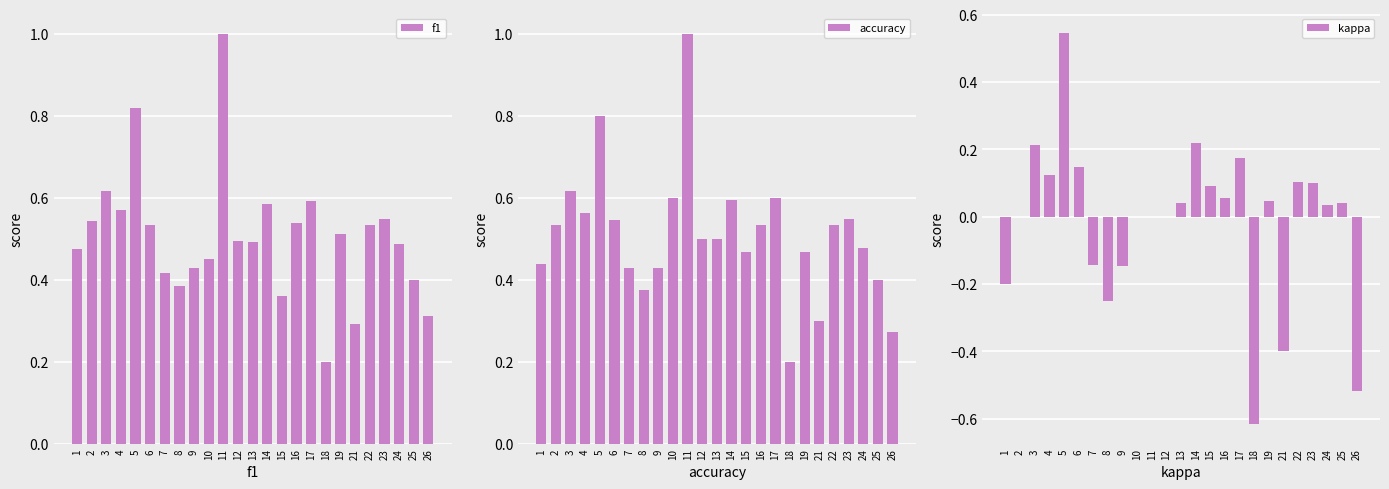

What is the sum of the kappa values at 19 and 17?

0.2